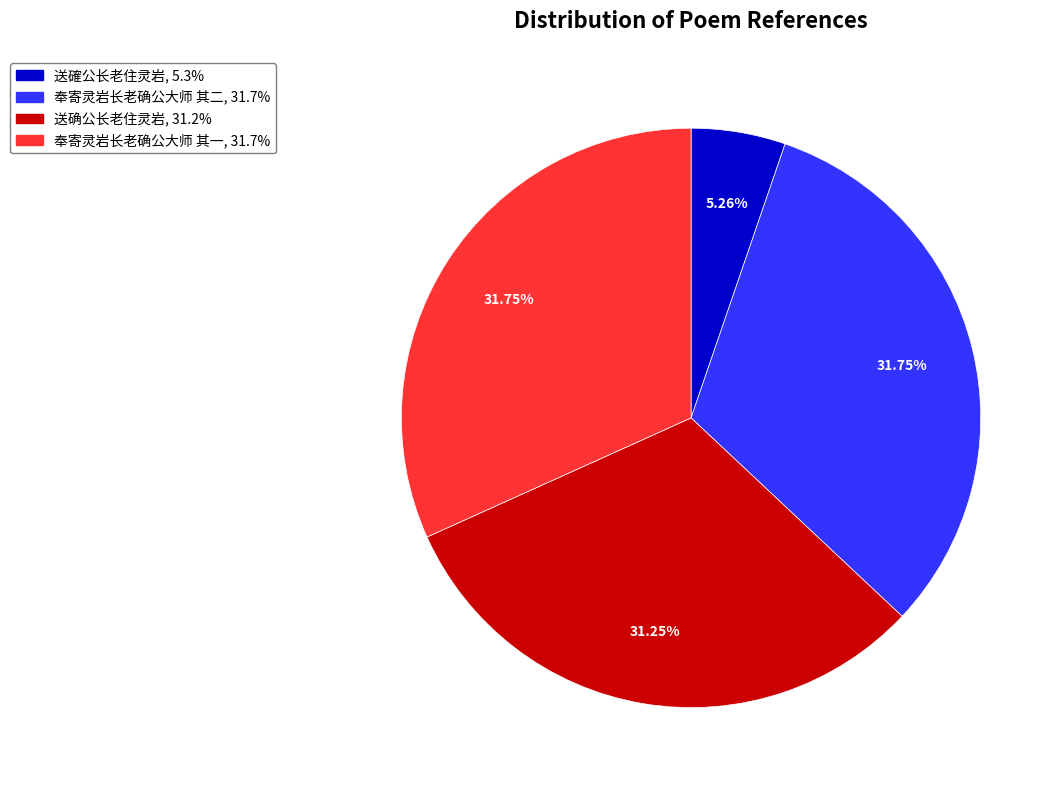

How many segments does this pie chart have?

4